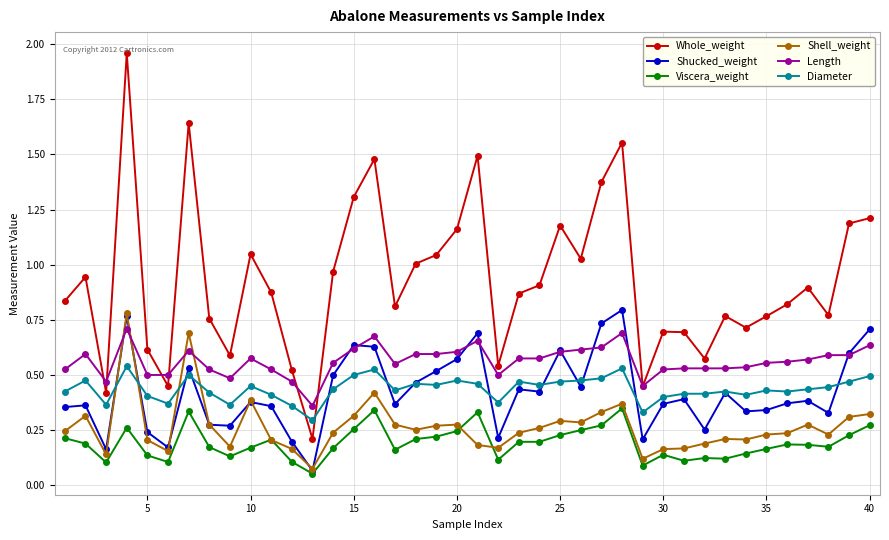

True or false: Diameter and Viscera_weight intersect in this chart.

False